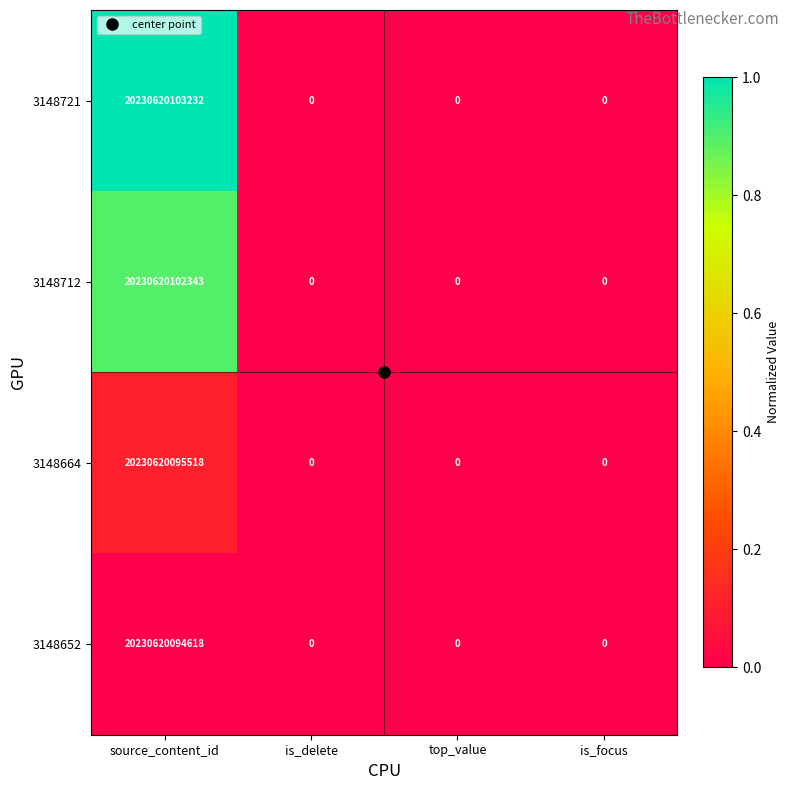

Which series has the largest total across all categories?

3148721